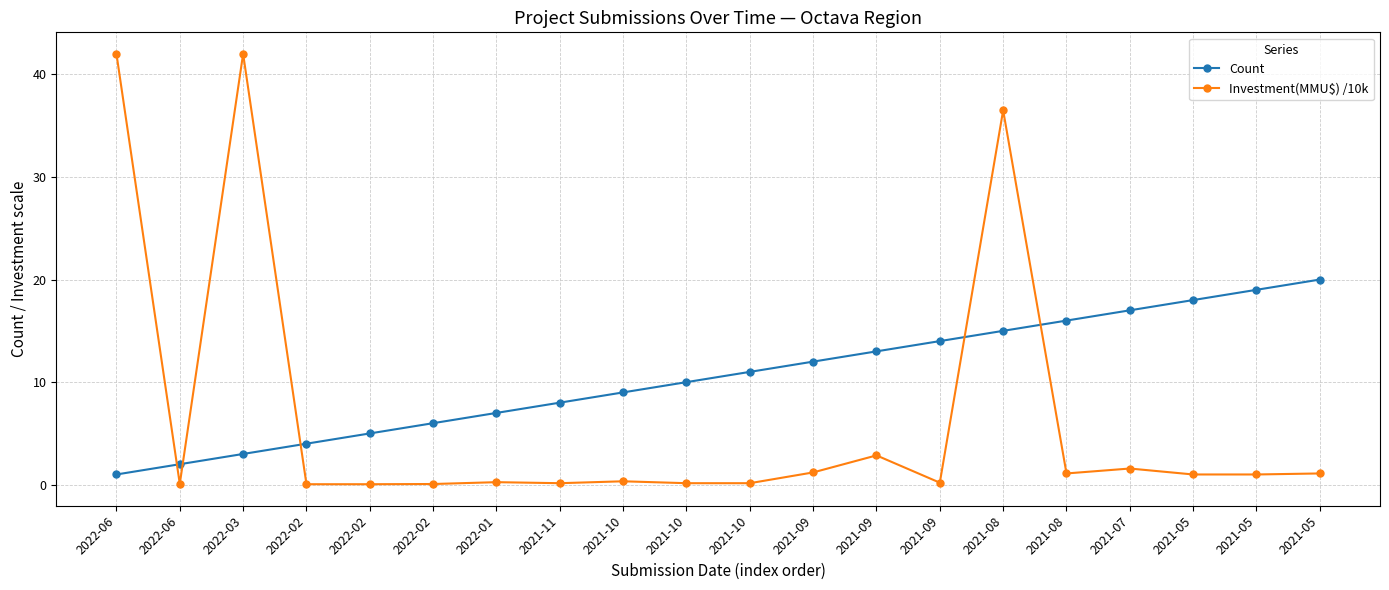

Which series has the largest total across all categories?

Count